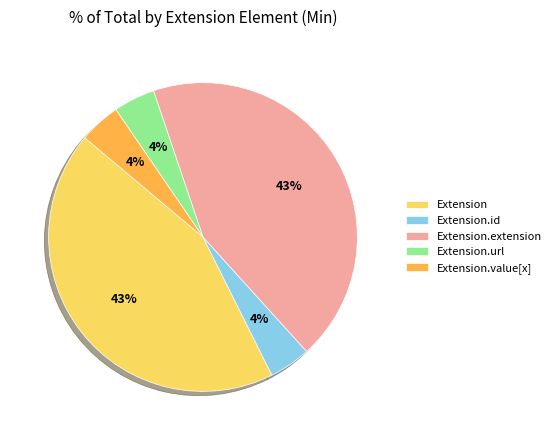

To the nearest percent, what is the combined percentage of Extension.extension and Extension.value[x]?

48%